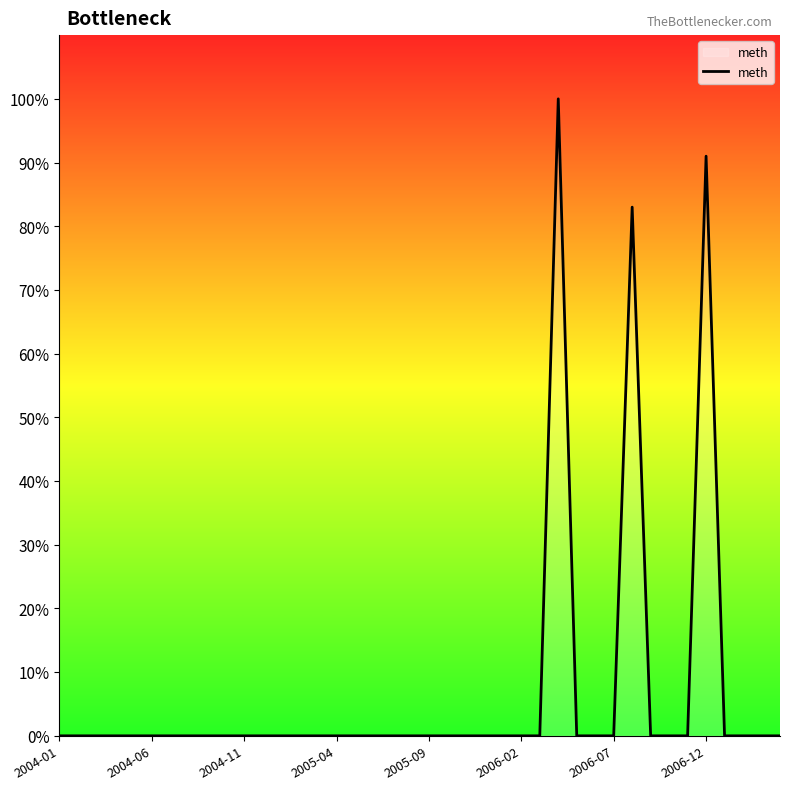

What is the greatest value displayed?

100